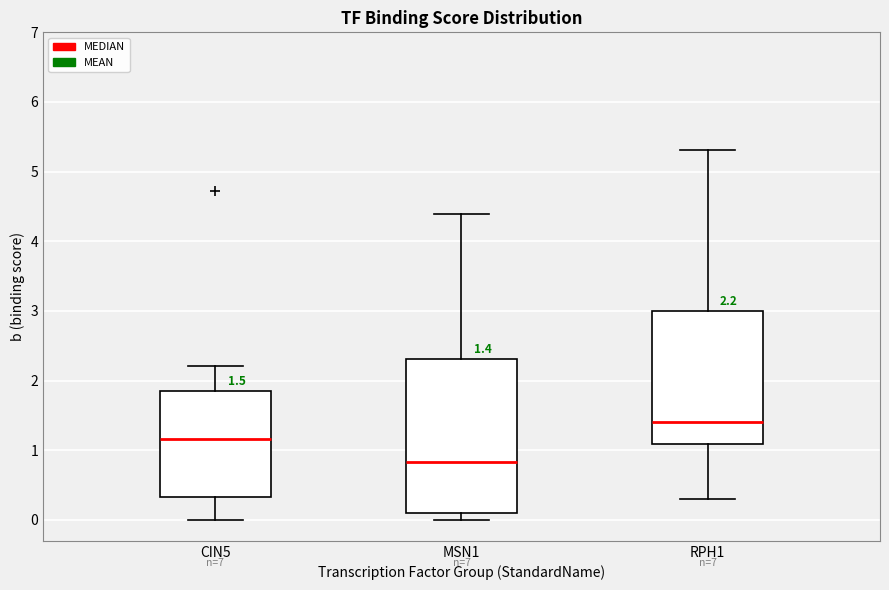

Which box's median line is the lowest?

MSN1